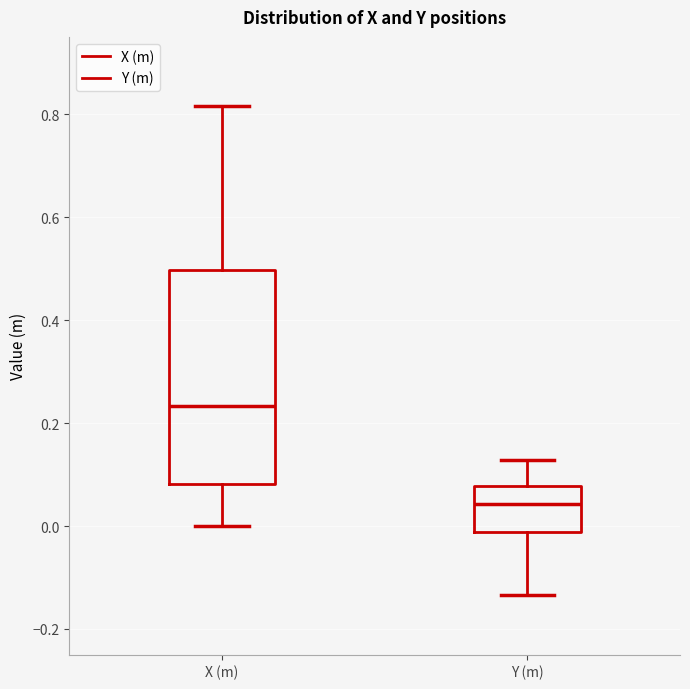

Reading left to right, read every box against the y-axis: the position of its median line, the range the box covers, and the ends of its whiskers. The values are not printed on the chart, so give them approximately, as read against the axis.

X (m): median 0.24, box 0.08 to 0.50, whiskers 0.00 to 0.82
Y (m): median 0.04, box -0.02 to 0.08, whiskers -0.14 to 0.12